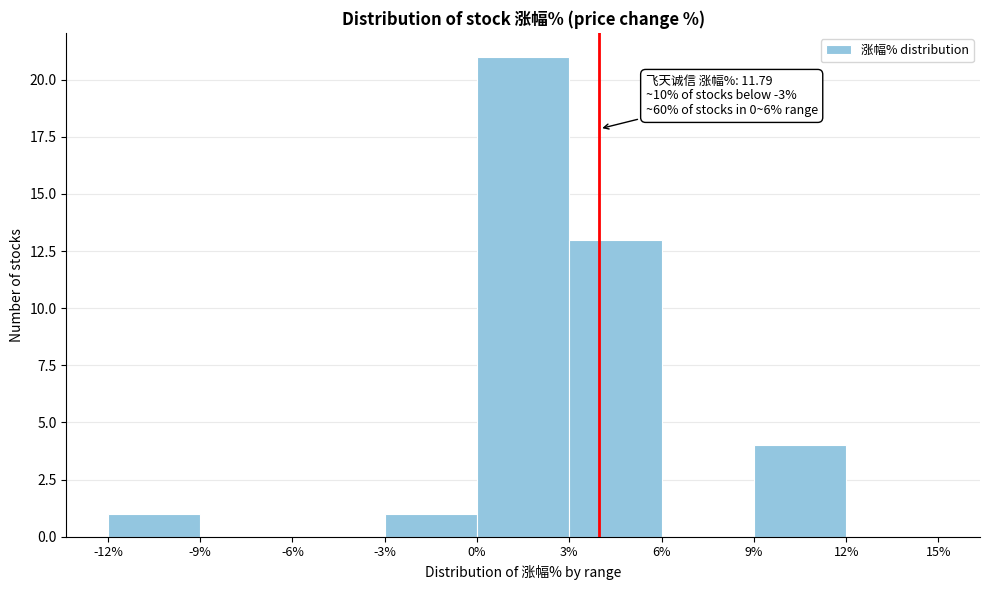

Which range on the x-axis has the tallest bar?

0% to 3%